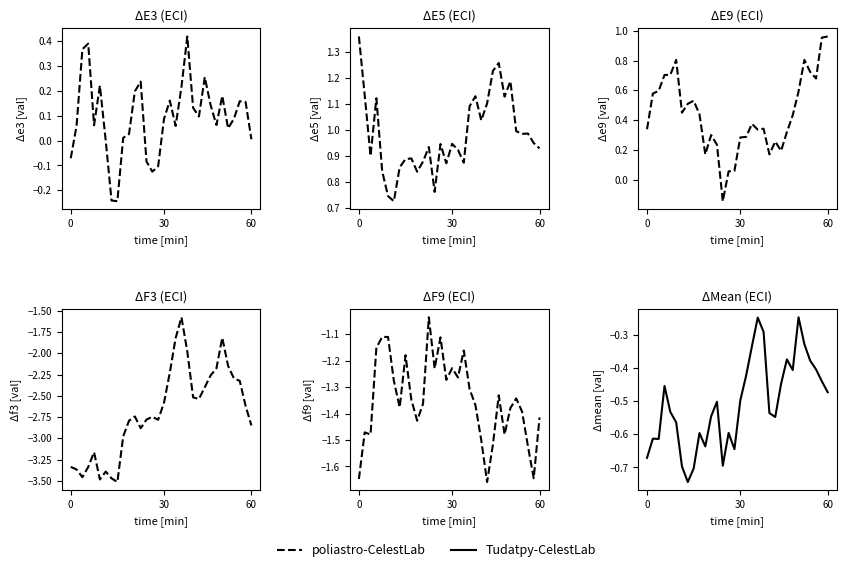

The value of E5 at 21 is 0.3. True or false?

False